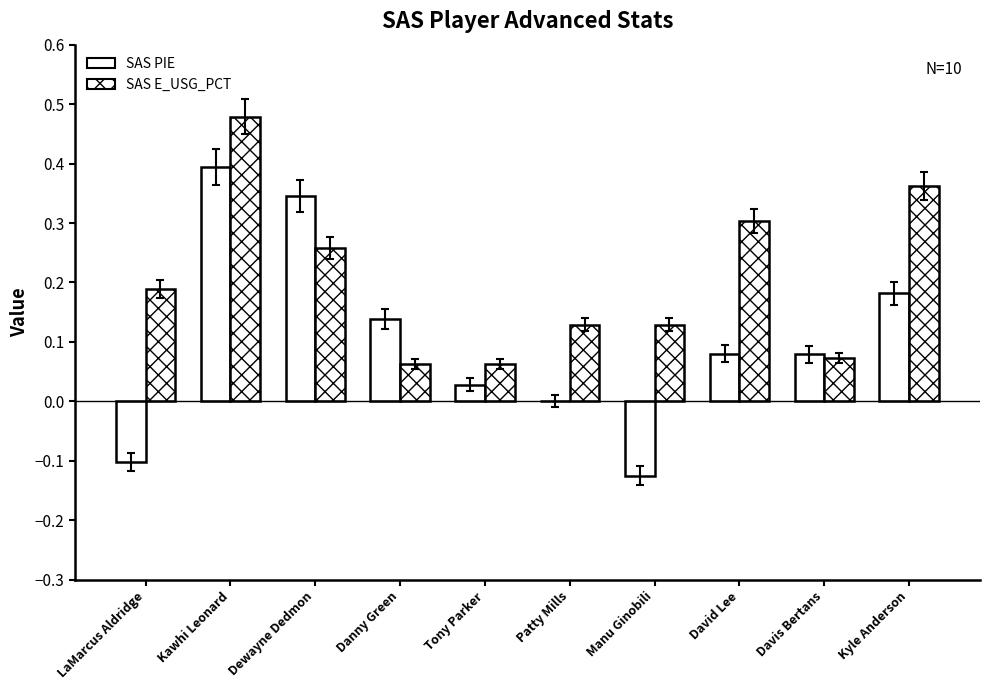

Are the bars horizontal?

No